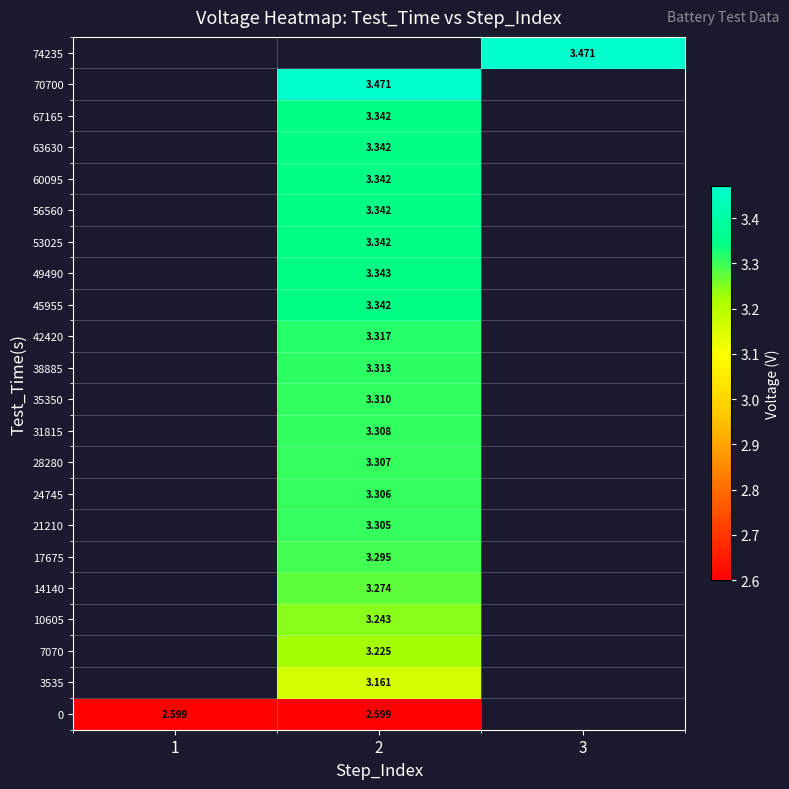

Between 1 and 2, which is larger?

1